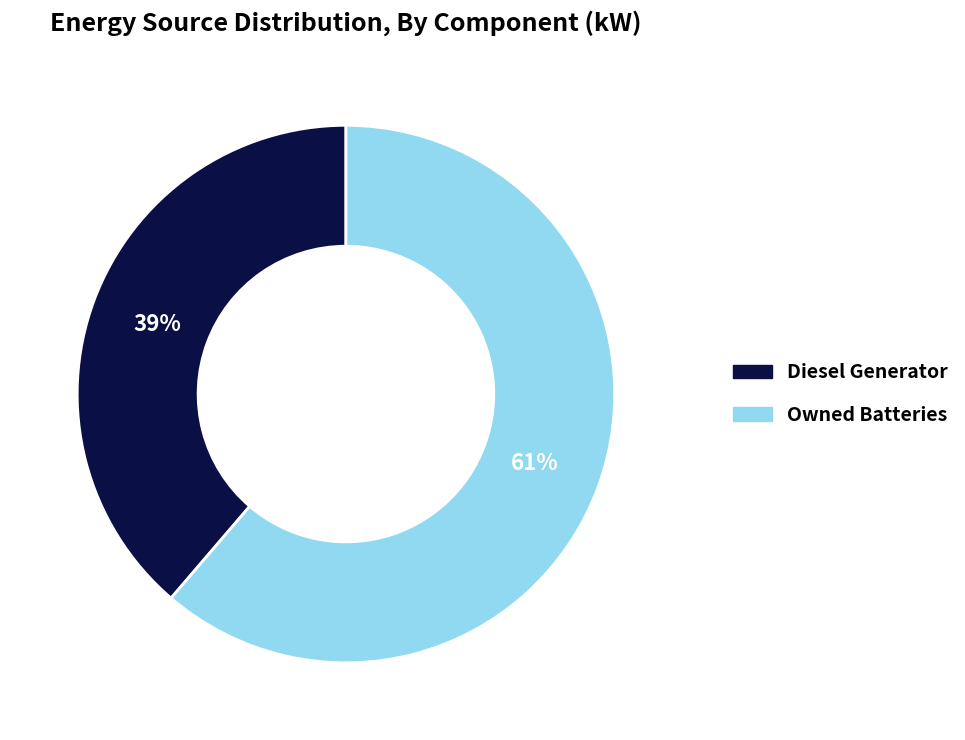

To the nearest percent, what is the average slice percentage?

50%